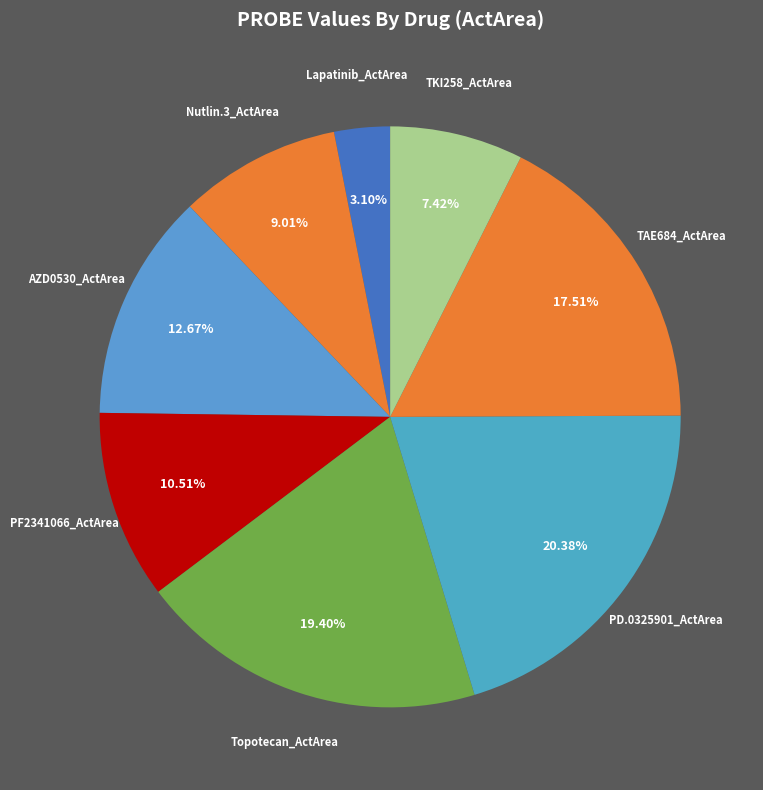

What percentage is NOT represented by PF2341066_ActArea?

89.5%